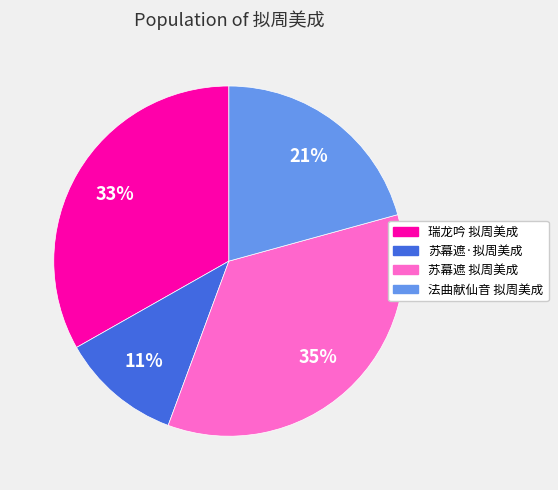

What percentage is the 苏幕遮 拟周美成 slice, to the nearest percent?

35%